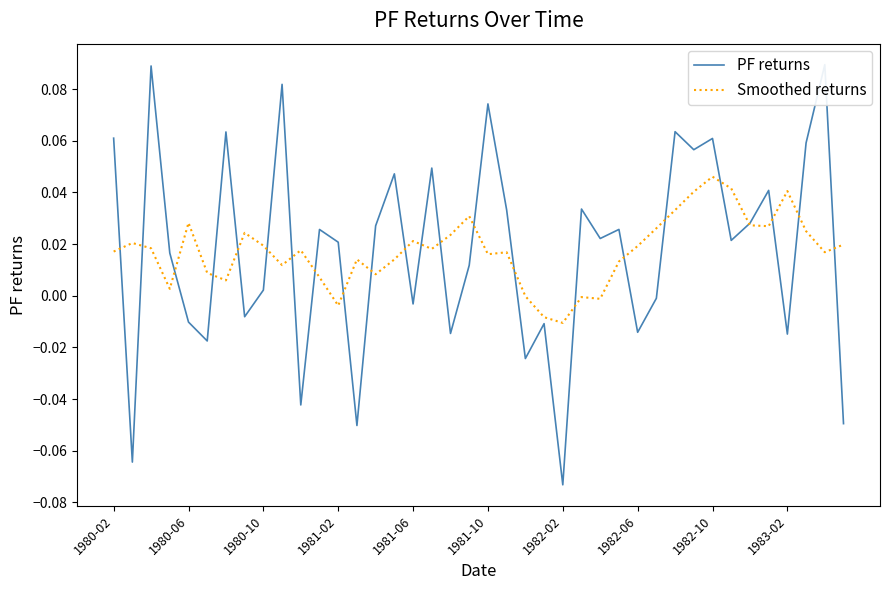

How many values in PF returns are below zero?

15